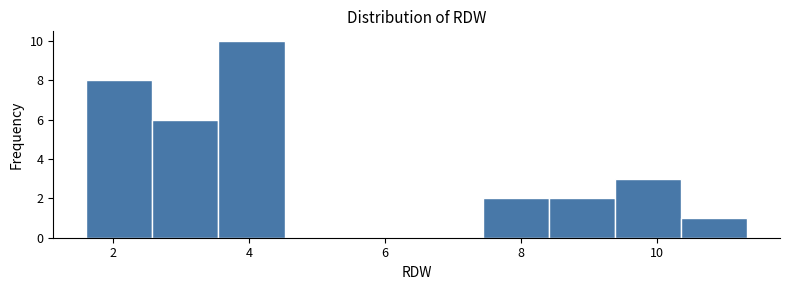

Over which range of the x-axis is the bar tallest?

3.6 to 4.6